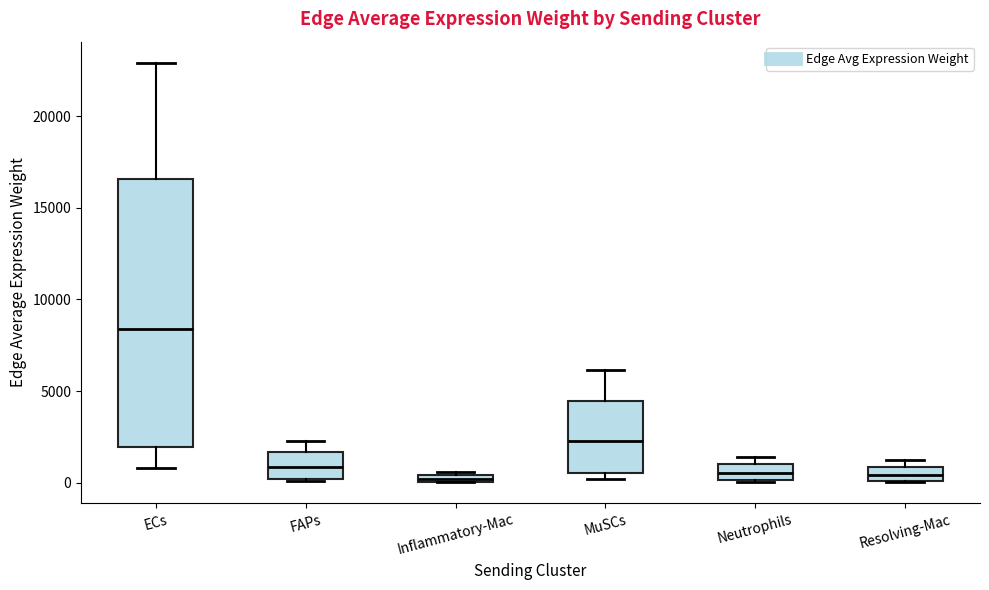

Where is the upper edge of the box for Resolving-Mac on the y-axis? The values are not printed on the chart, so give them approximately, as read against the axis.

1000